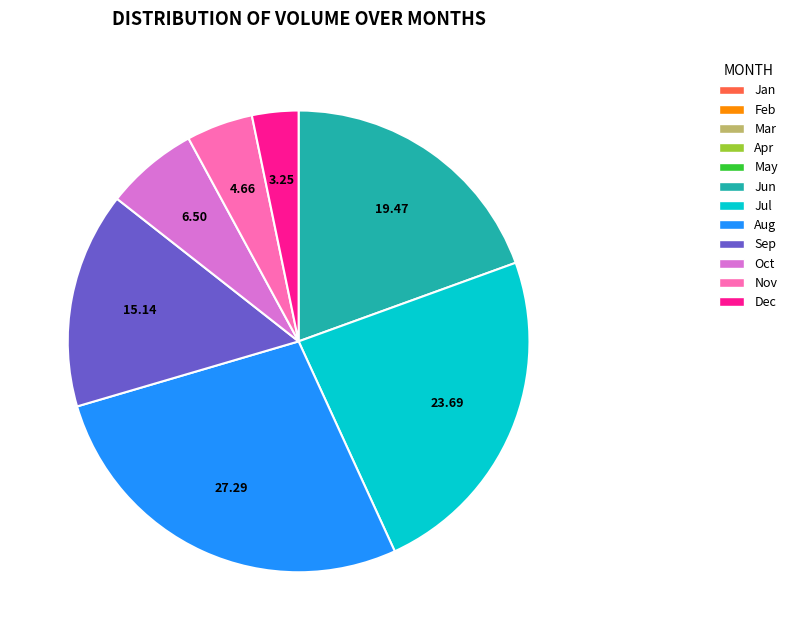

How many slices are in this pie chart?

7